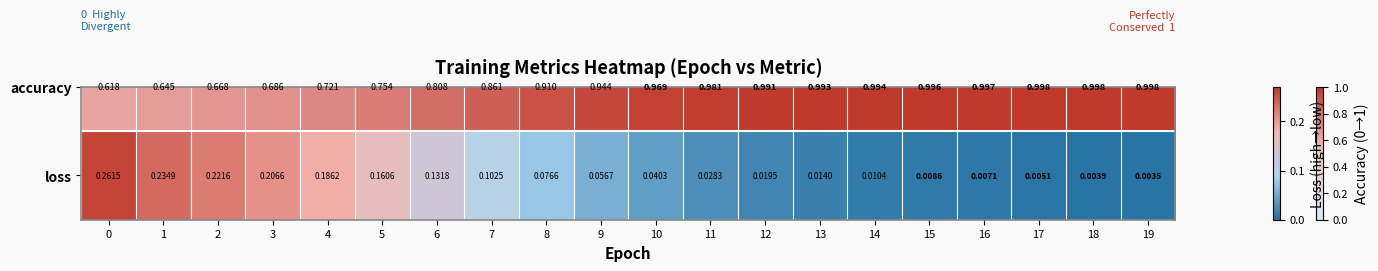

What is the average value?

0.1